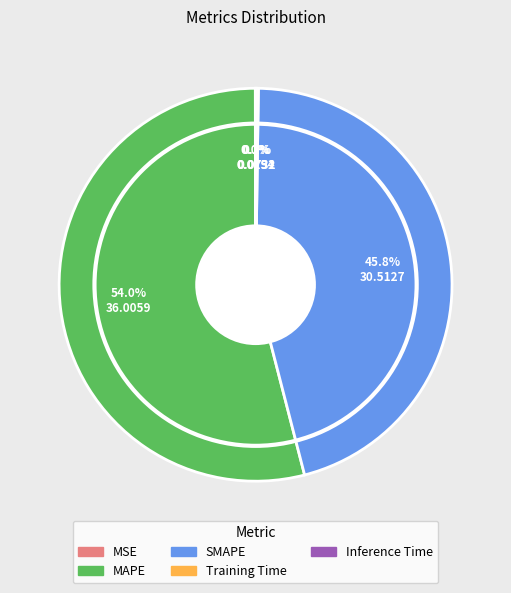

To the nearest percent, what percentage of the pie is MAPE?

54%